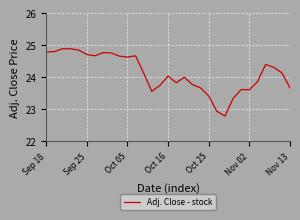

What is the smallest value displayed?

22.8